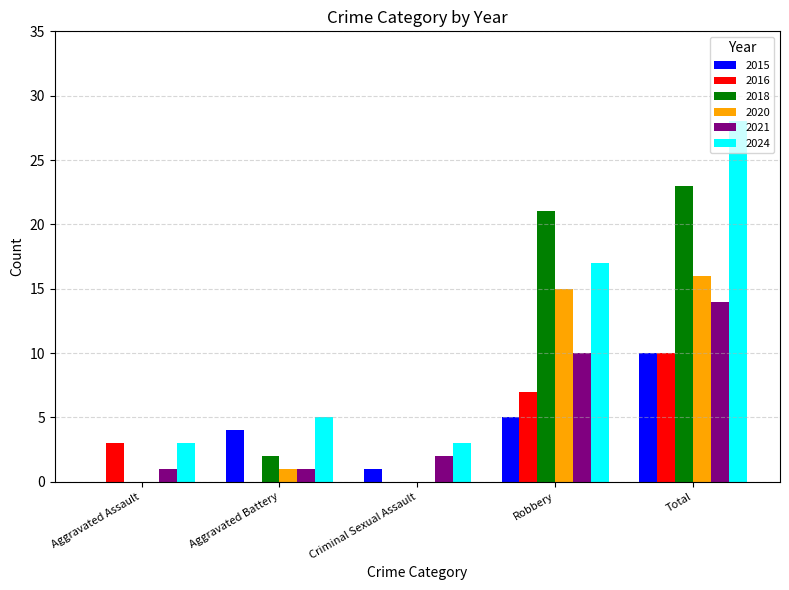

True or false: 2024 has a value of 17 at Robbery.

True